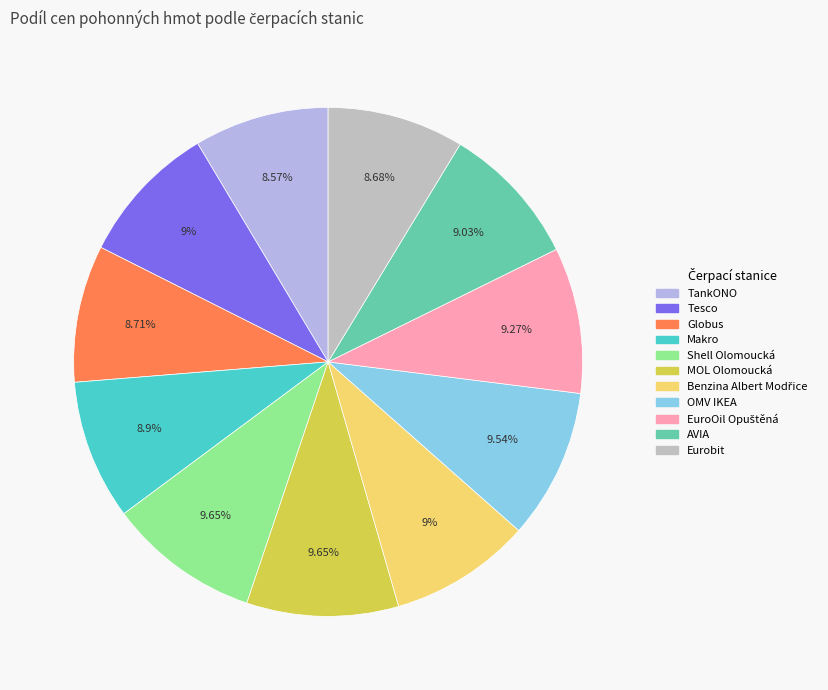

Do OMV IKEA and TankONO together represent more than half of the pie?

No